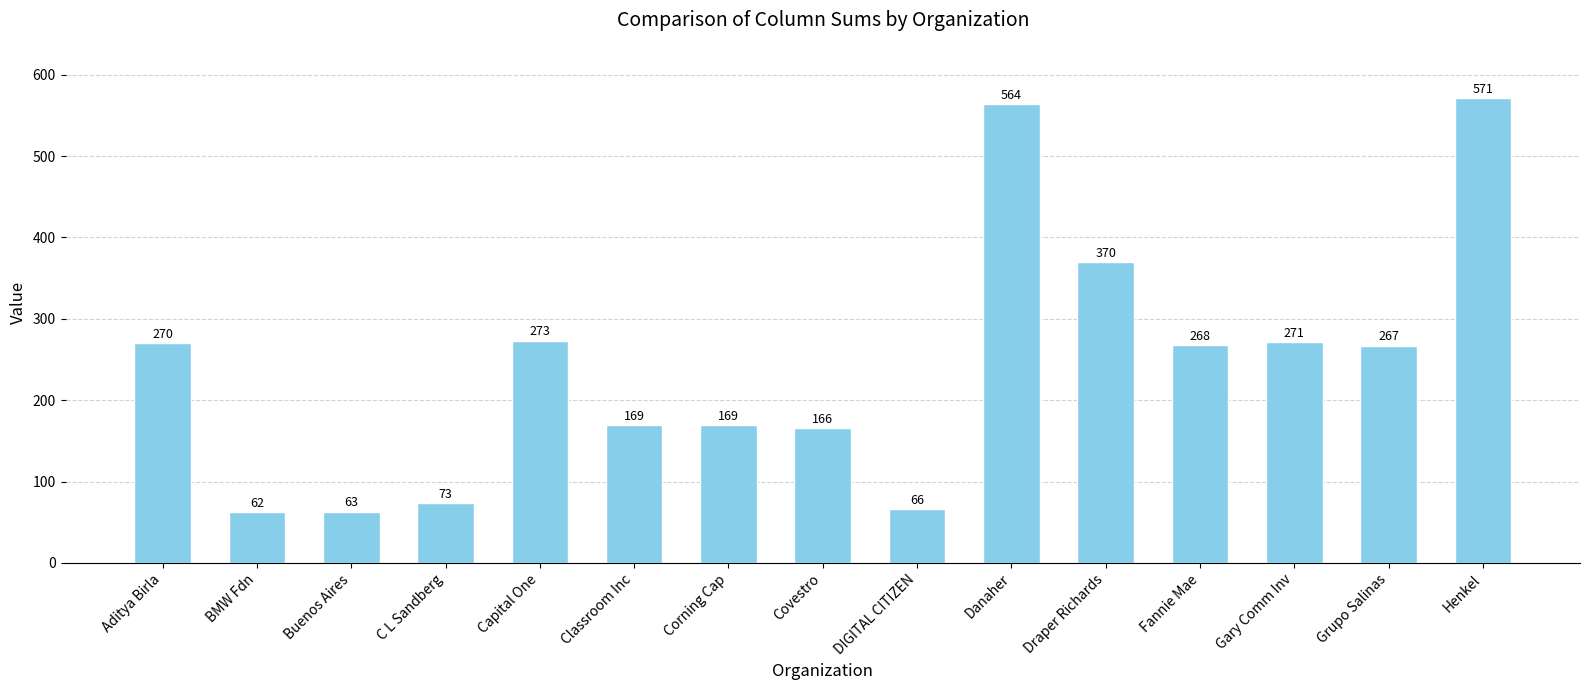

What position from the left is Capital One?

5